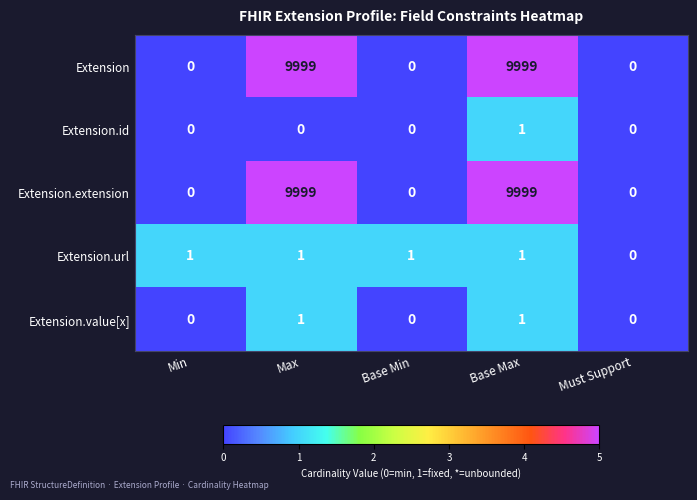

Is it true that Extension.extension equals 4379 at Must Support?

False